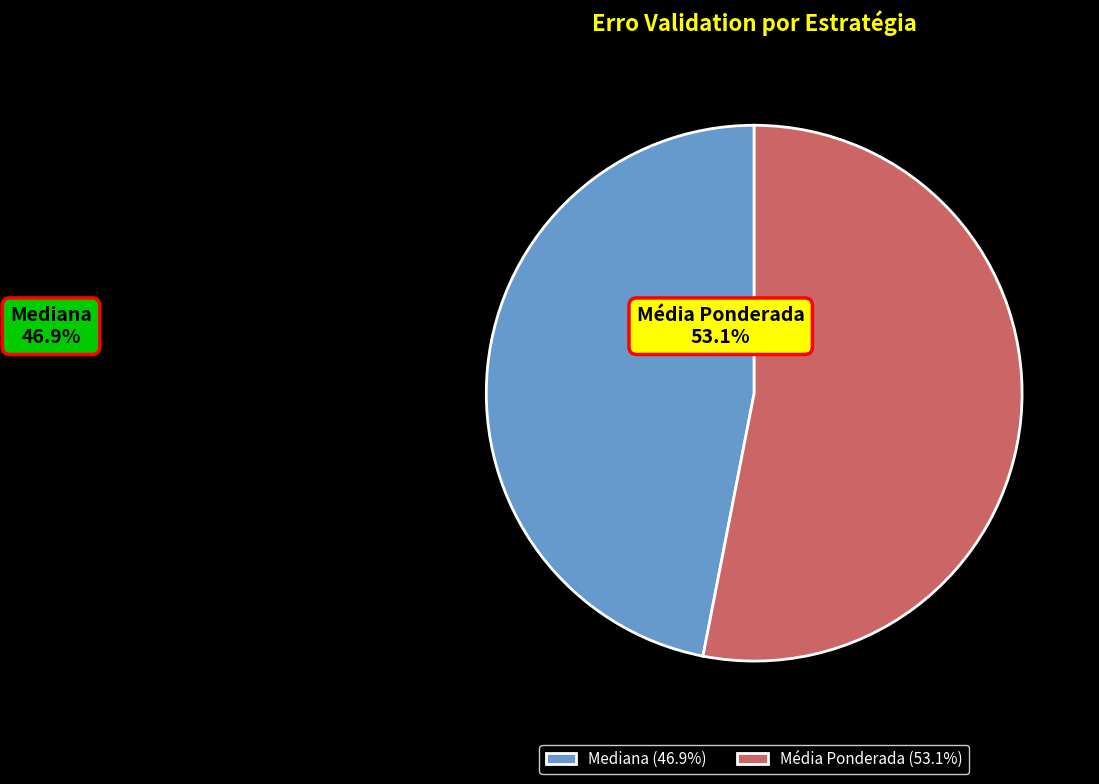

Count the number of slices in the pie.

2